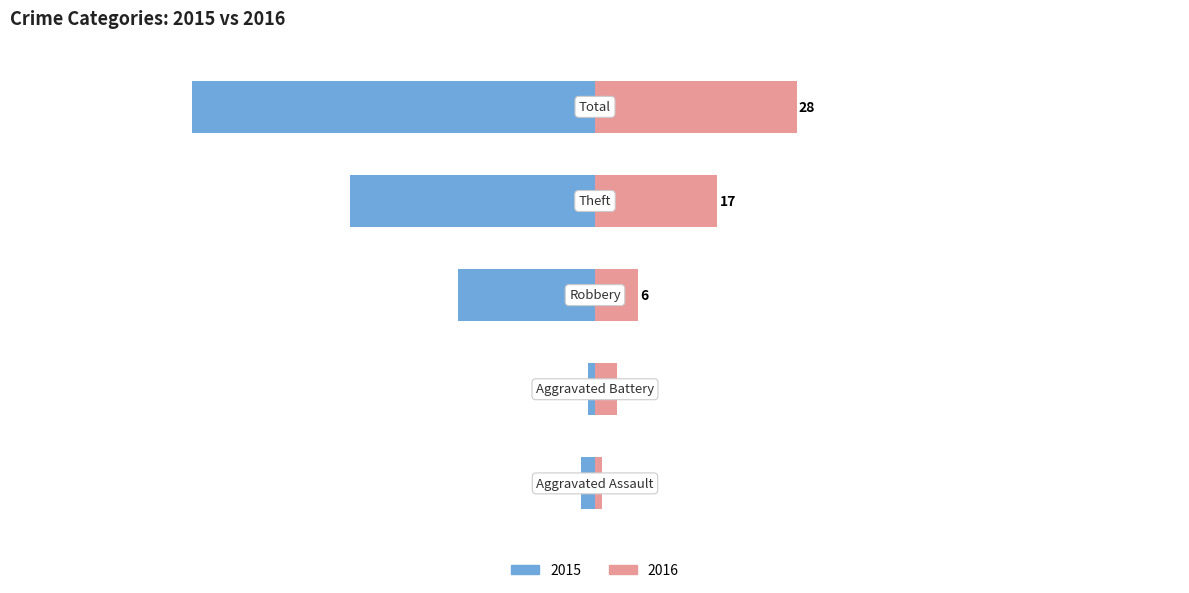

How many values in the Right series exceed 6?

2